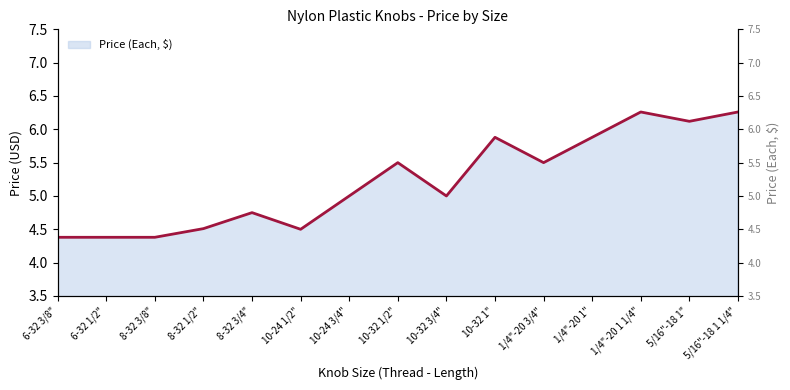

Is it true that the value at 6-32 1/2" is 4.4?

True